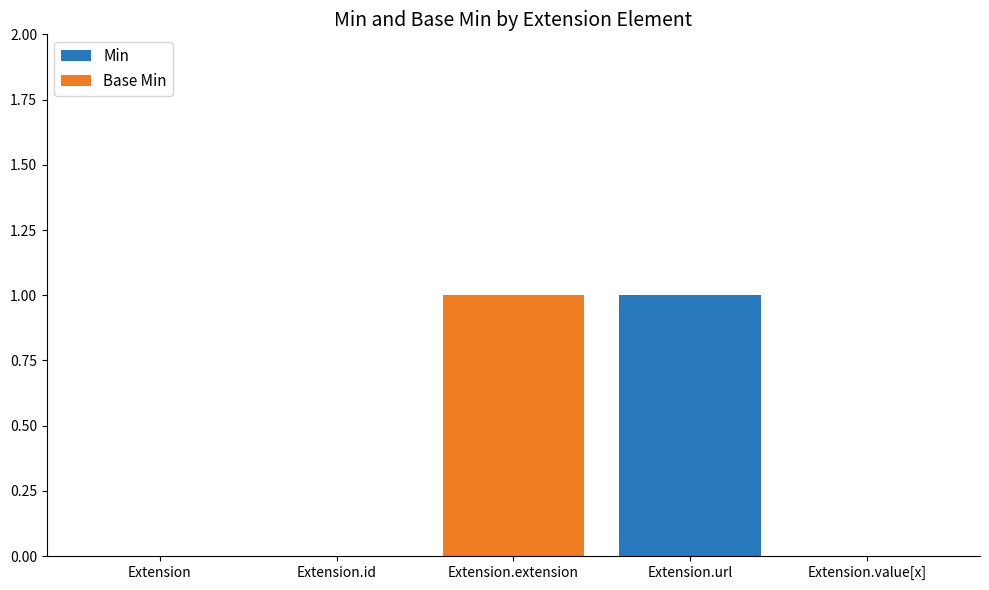

What are all the series names shown in the legend?

Min, Base Min